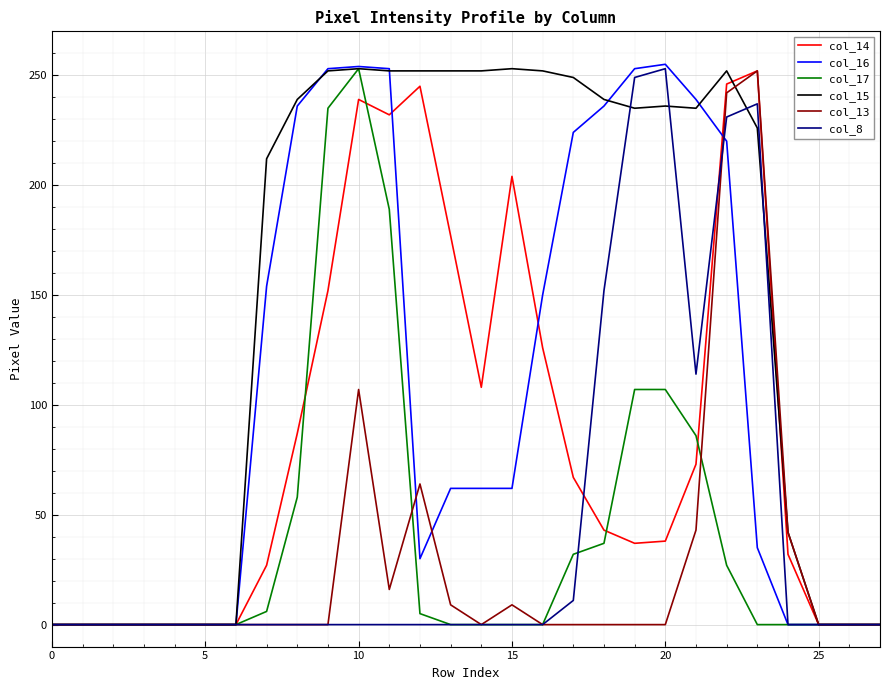

True or false: col_17 and col_13 cross at least once.

True